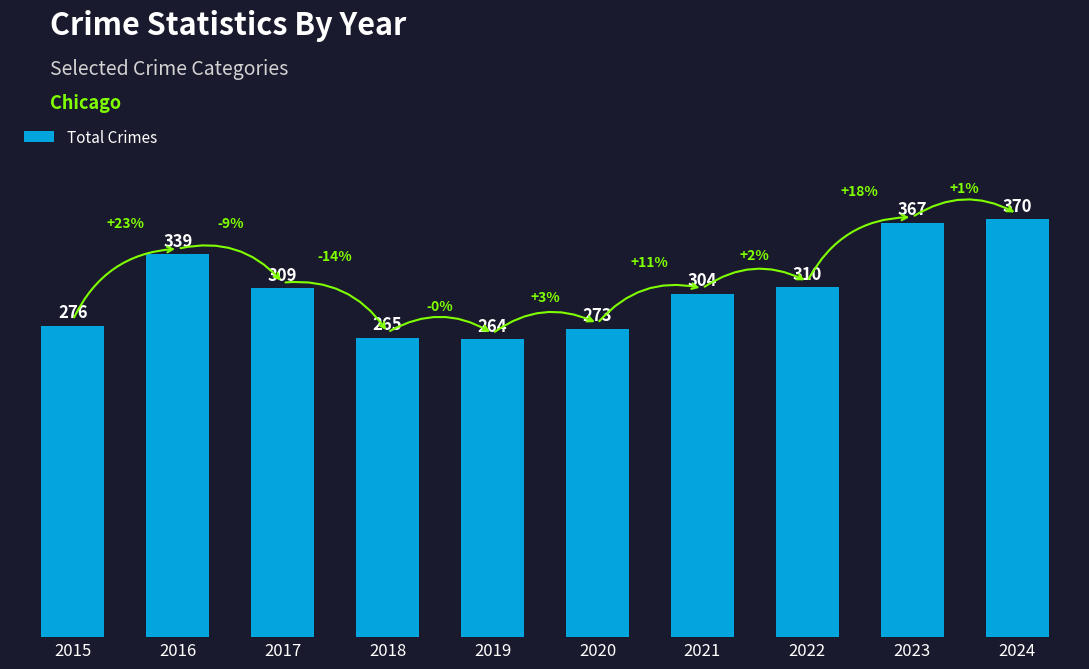

Is it true that the value at 2017 is 309?

True